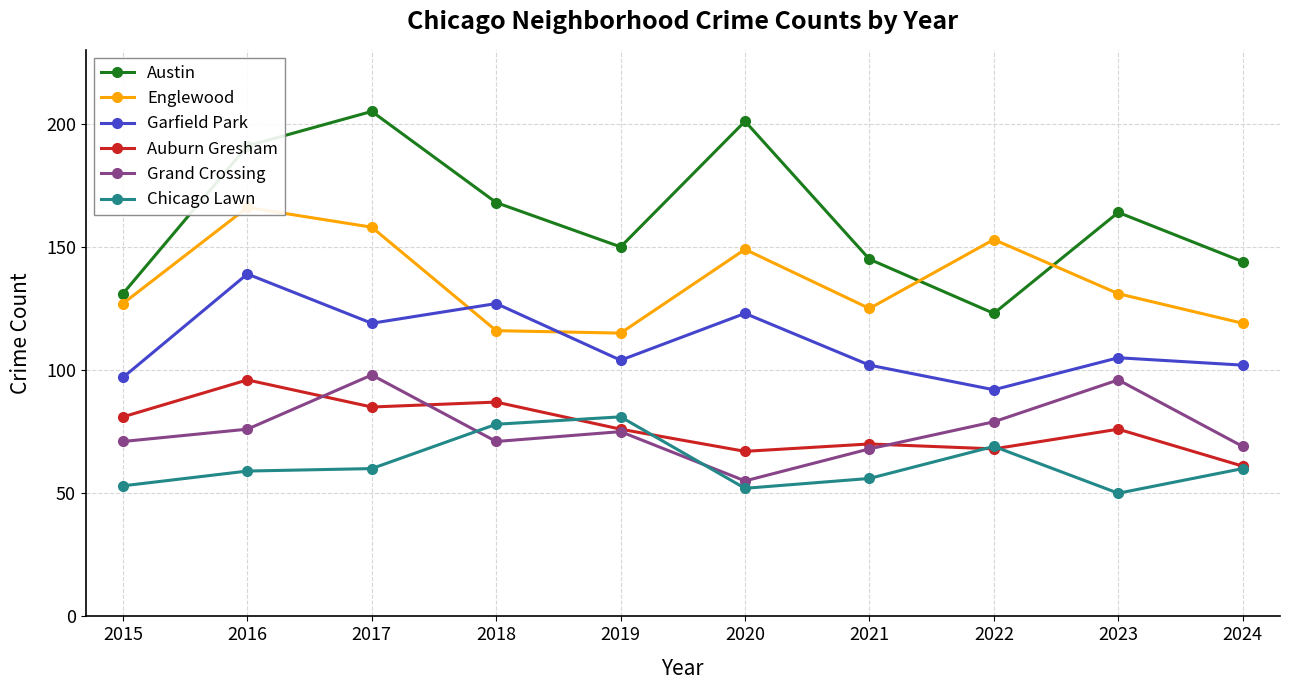

List the series in order of their peak value, lowest first.

Chicago Lawn, Auburn Gresham, Grand Crossing, Garfield Park, Englewood, Austin